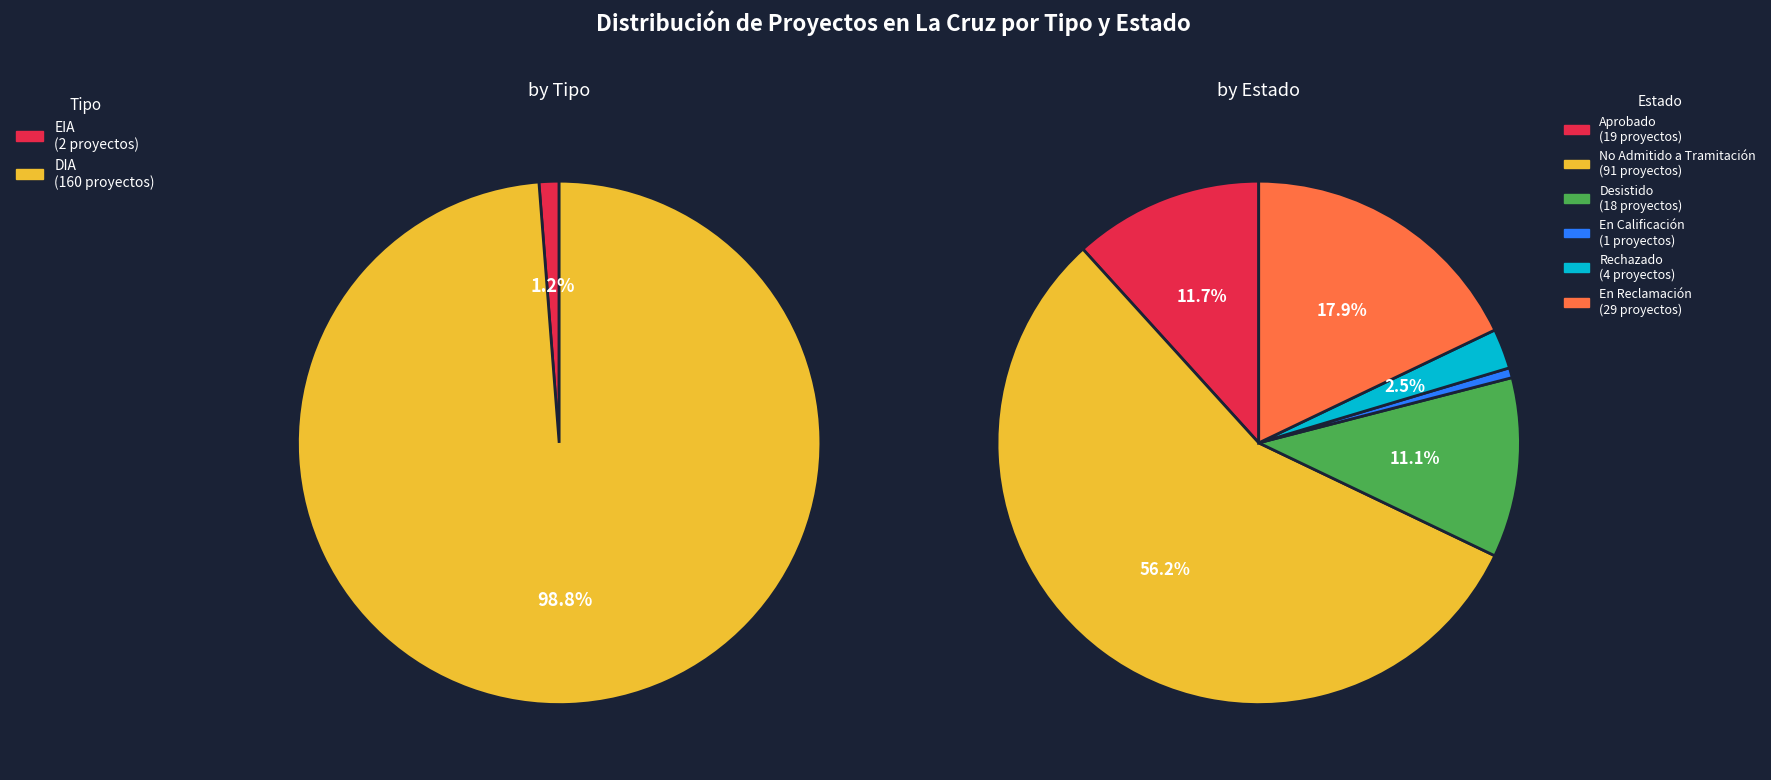

Which category has the biggest portion of the pie?

DIA